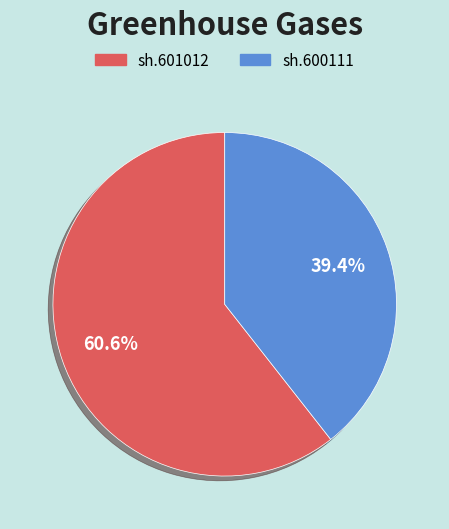

Which slice represents more than half of the pie?

sh.601012